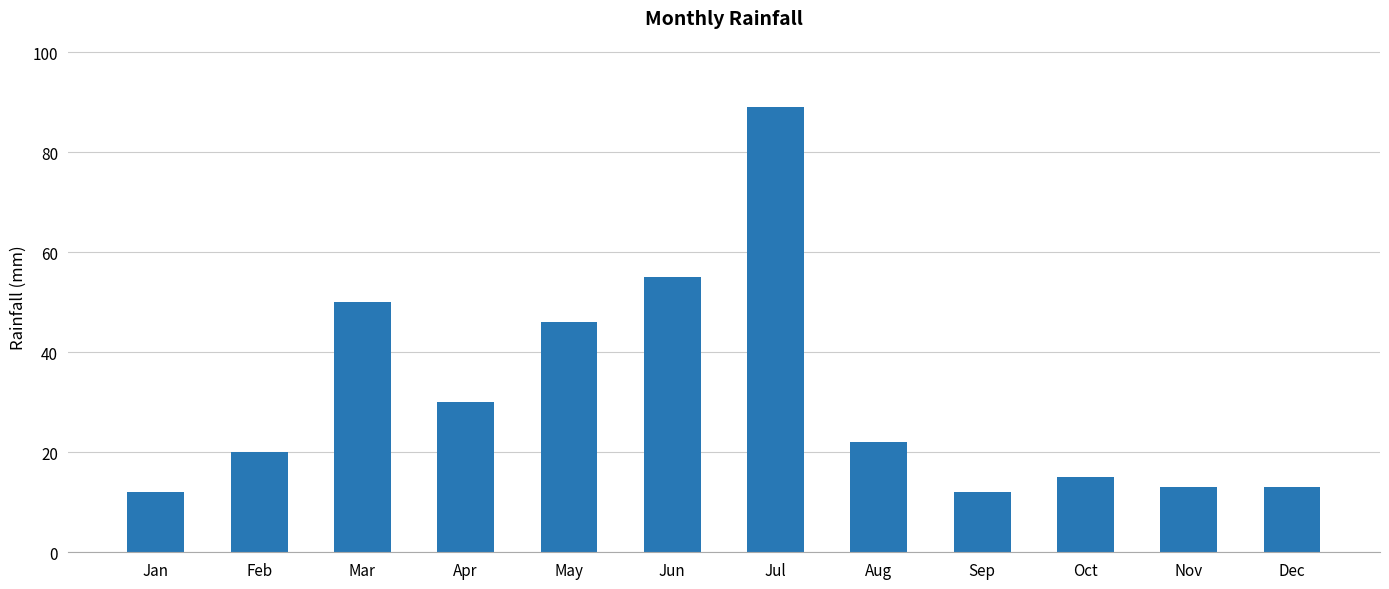

At which label is the value closest to 50?

Mar